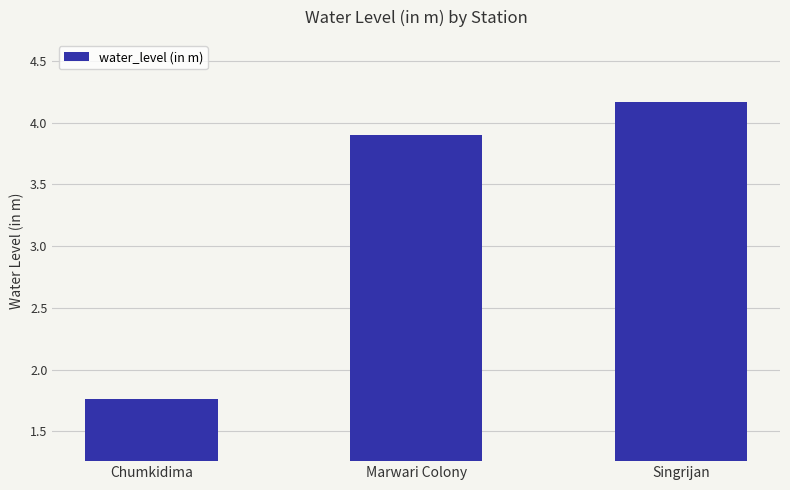

The chart shows a value of 4.2 at Singrijan. True or false?

True